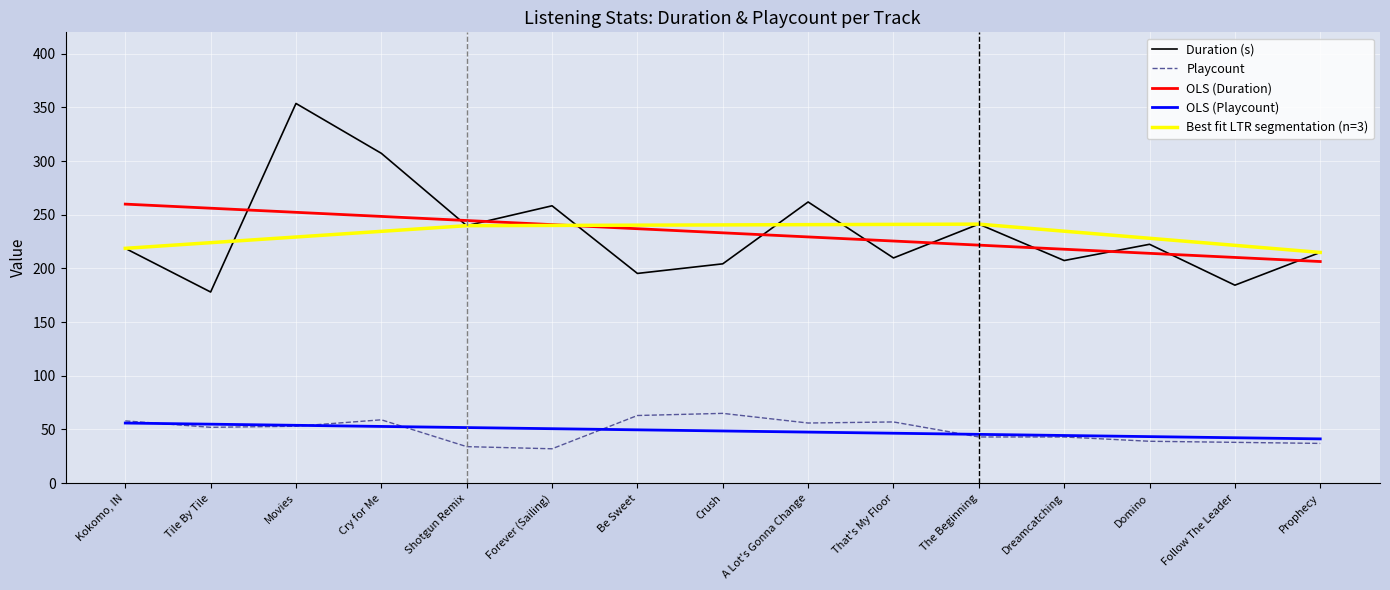

True or false: Duration (s) and Playcount cross at least once.

False